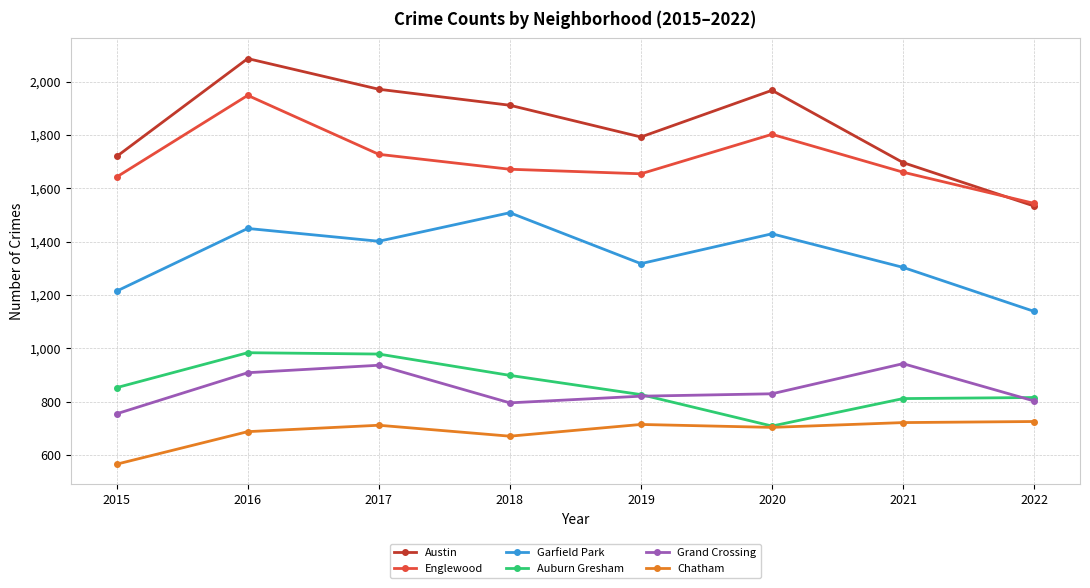

Which series has the largest range (max minus min)?

Austin